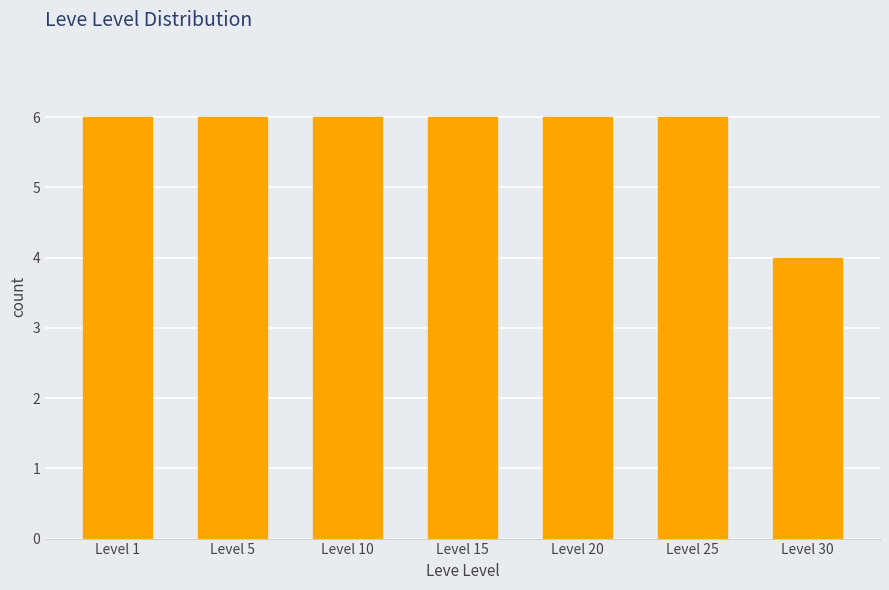

How many bars are there in total?

7